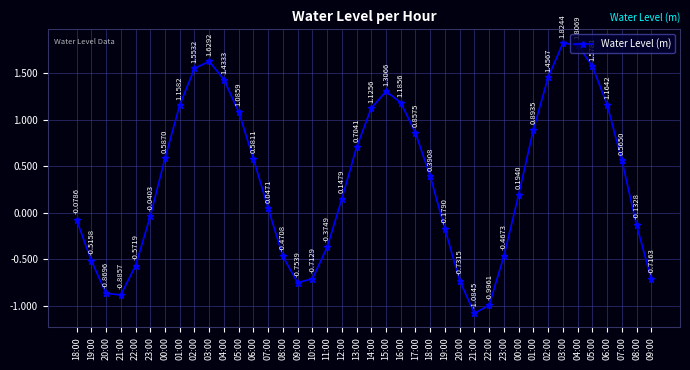

At which category does the chart reach its minimum across all series?

21:00